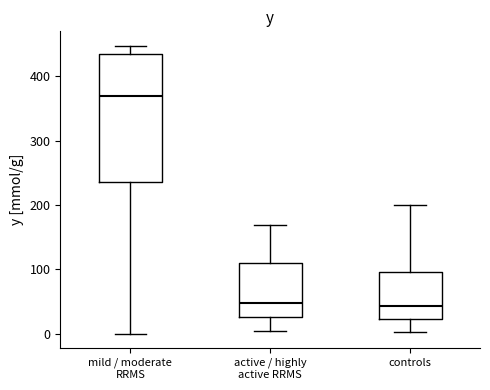

Reading left to right, transcribe this box plot: for each box, give where its median line is, the range the box spans, and where its two whiskers end, as read against the y-axis. The values are not printed on the chart, so give them approximately, as read against the axis.

mild / moderate RRMS: median 370, box 240 to 430, whiskers 0 to 450
active / highly active RRMS: median 50, box 30 to 110, whiskers 0 to 170
controls: median 40, box 20 to 100, whiskers 0 to 200